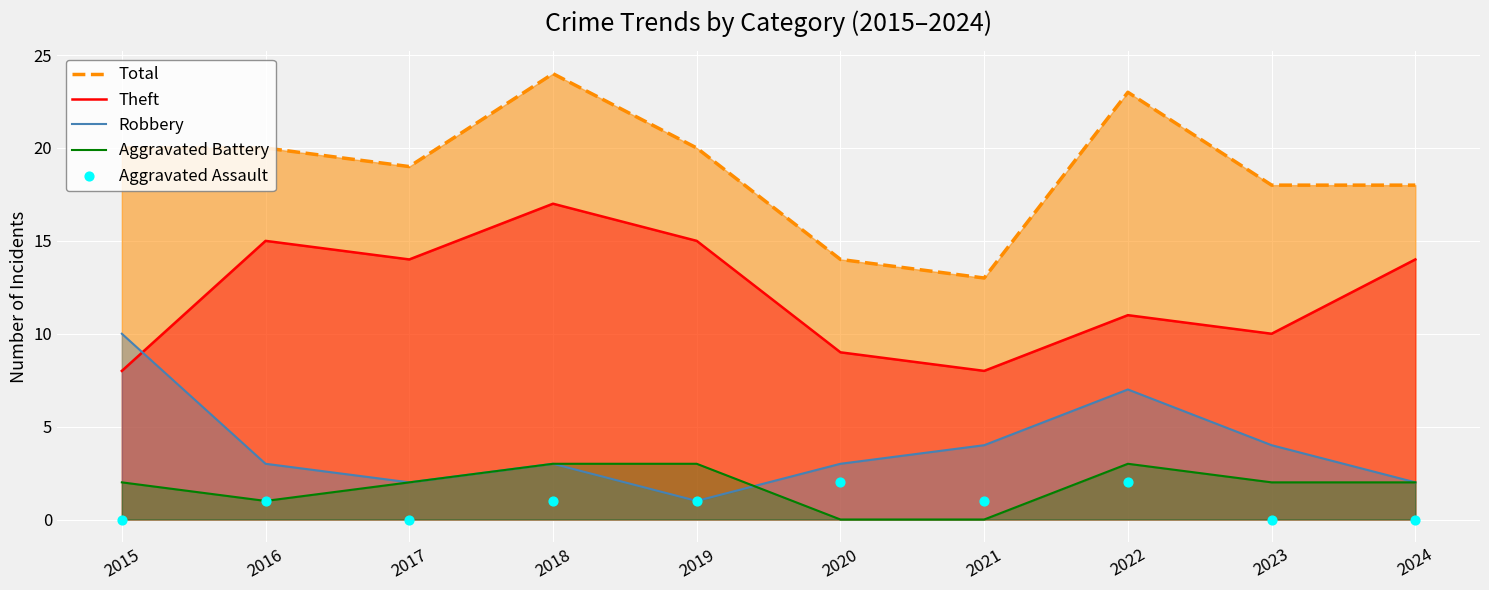

What are all the series names shown in the legend?

Total, Theft, Robbery, Aggravated Battery, Aggravated Assault